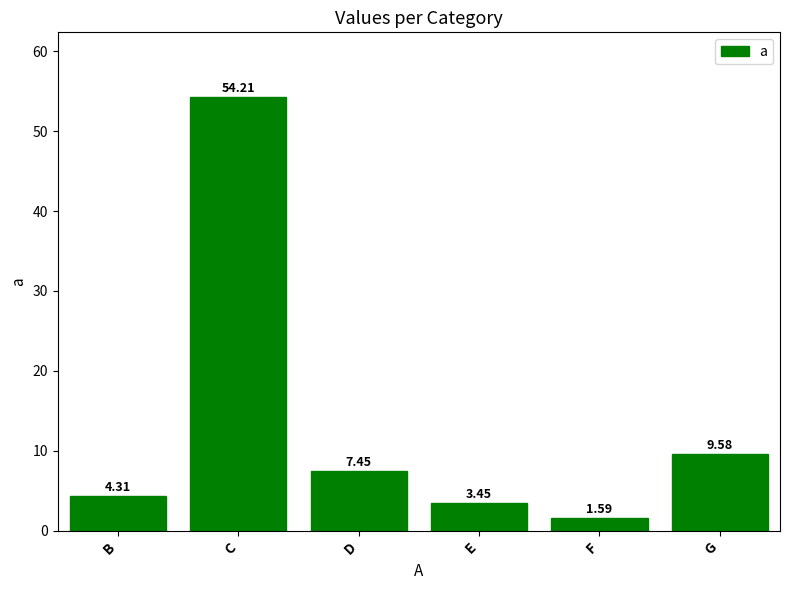

How many bars are there in total?

6